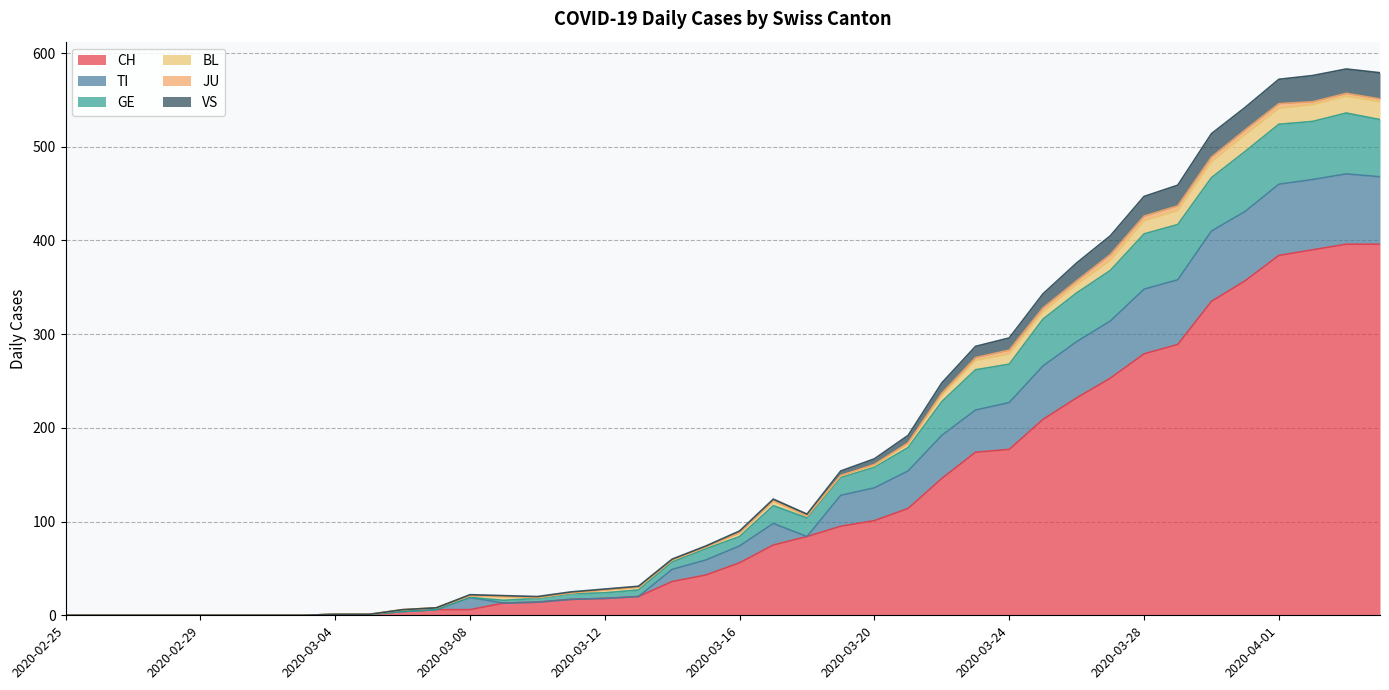

True or false: GE has a value of 462 at 2020-03-23.

False